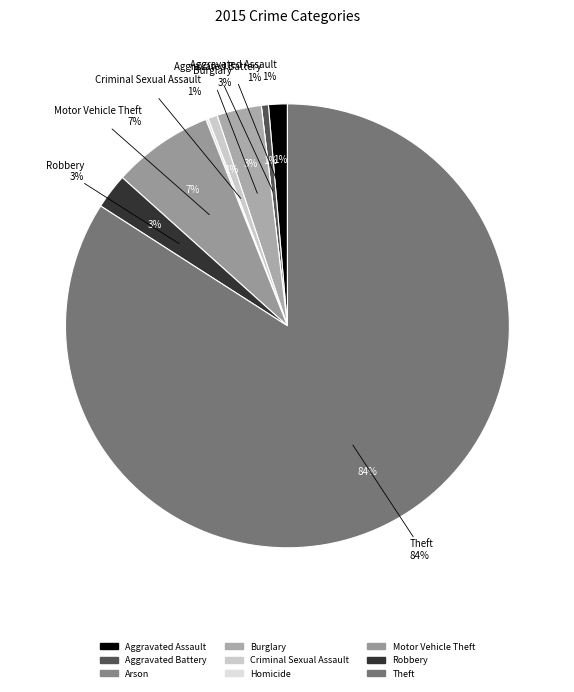

Count the number of slices in the pie.

9